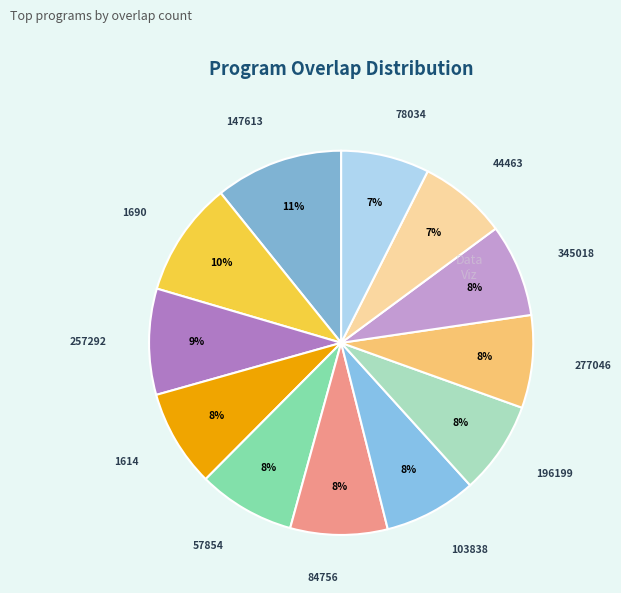

Which category has the biggest portion of the pie?

147613